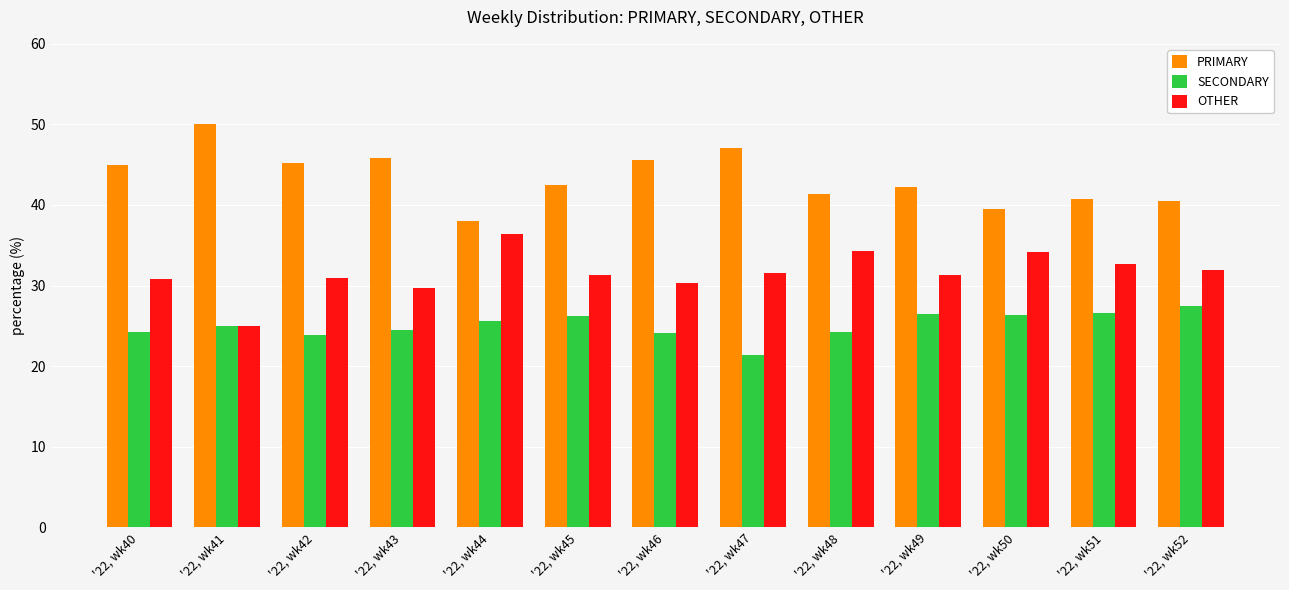

At which category does the chart reach its minimum across all series?

'22, wk47